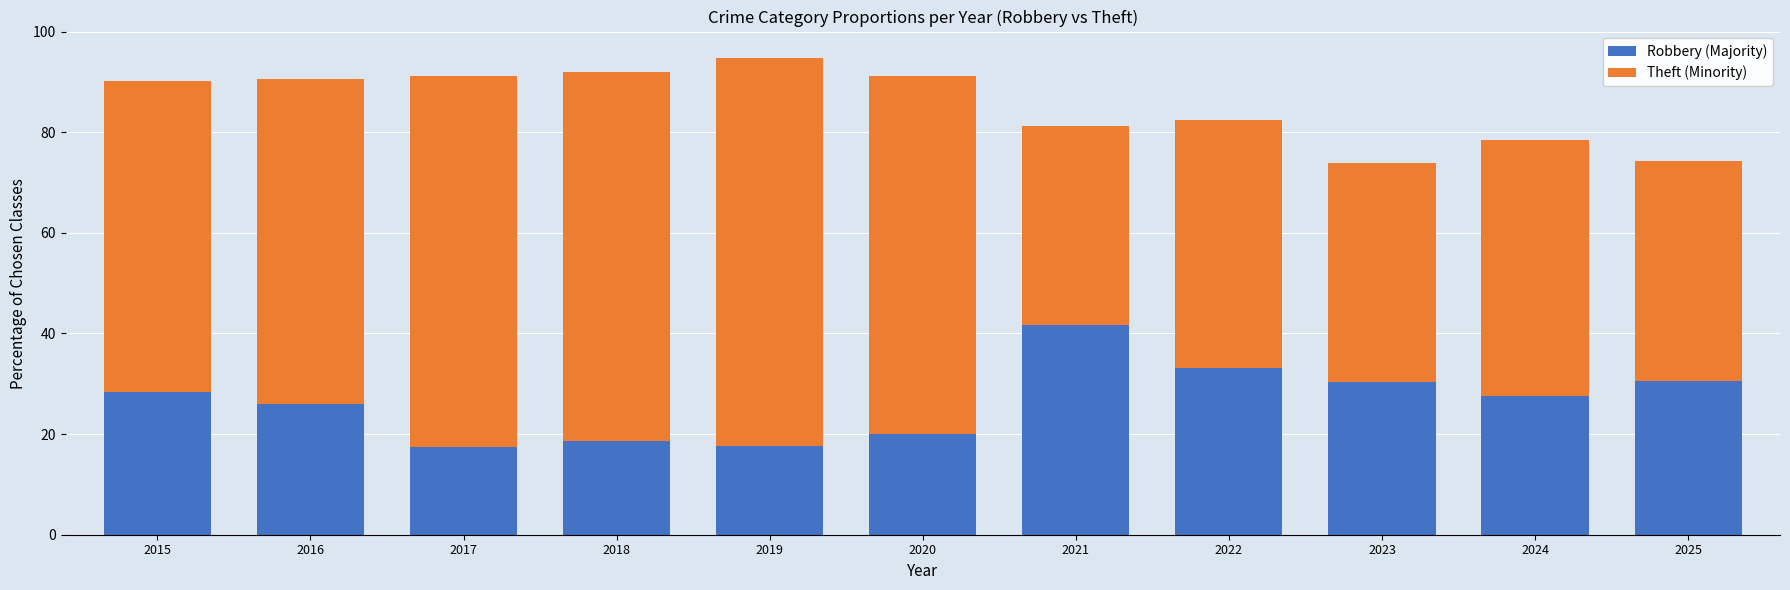

What is the total value across all series at 2025?

74.2